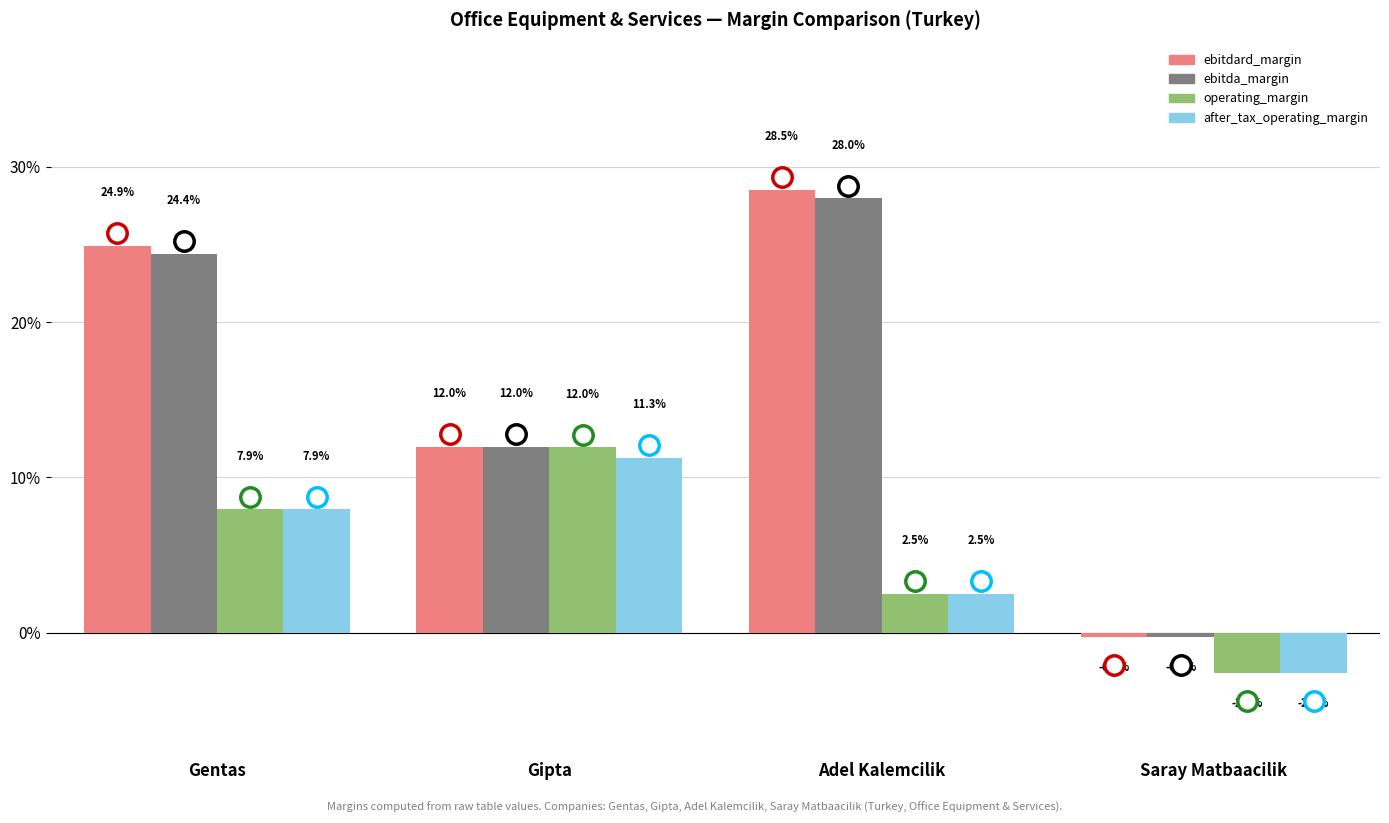

Does the chart contain stacked bars?

No